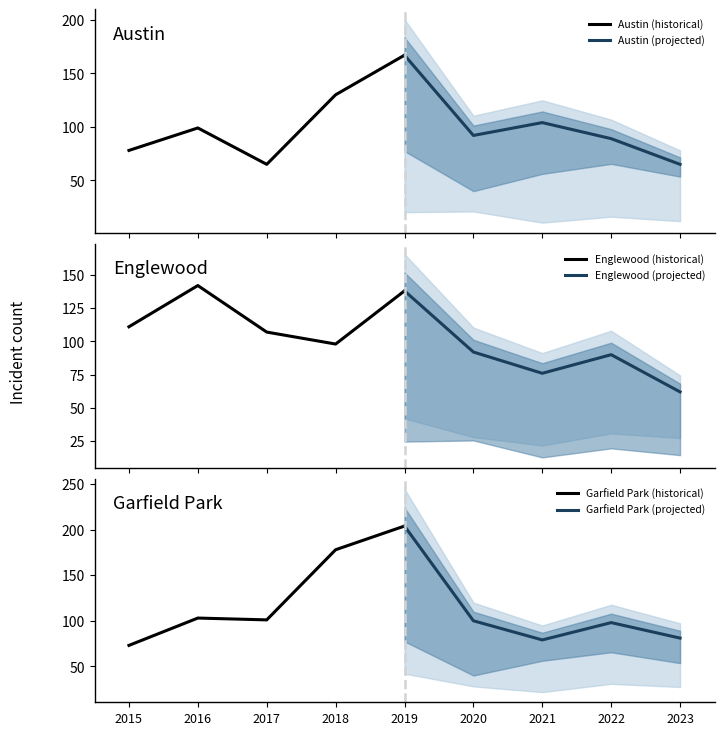

Count the number of data series in this chart.

6